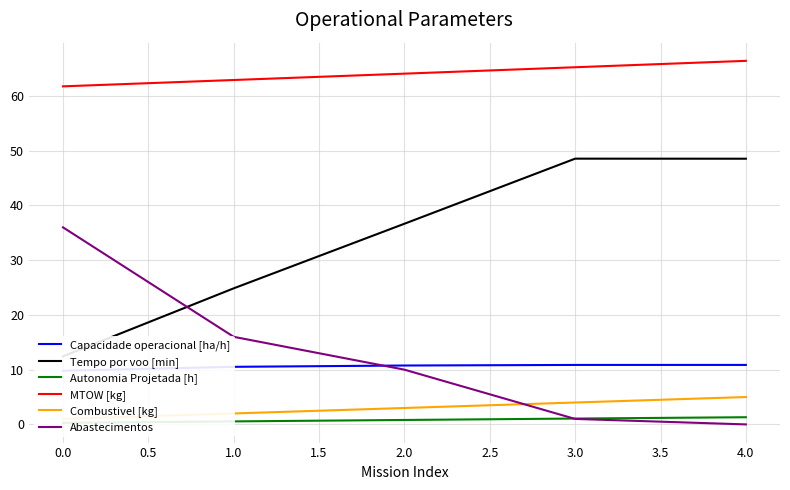

The value of MTOW [kg] at 2.0 is 29.5. True or false?

False